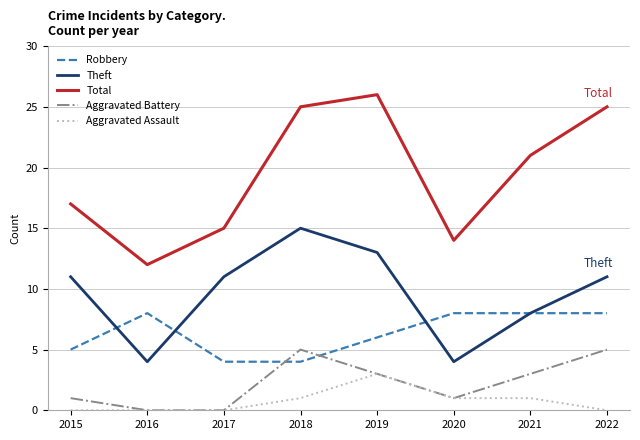

True or false: Robbery and Total intersect in this chart.

False